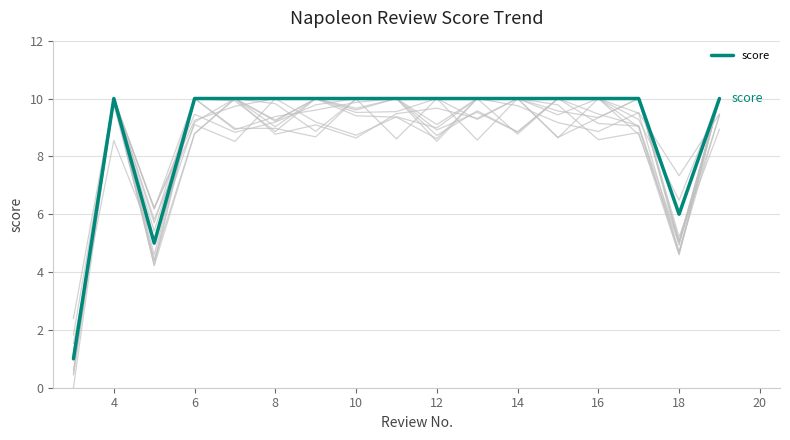

How many values are below 10?

3